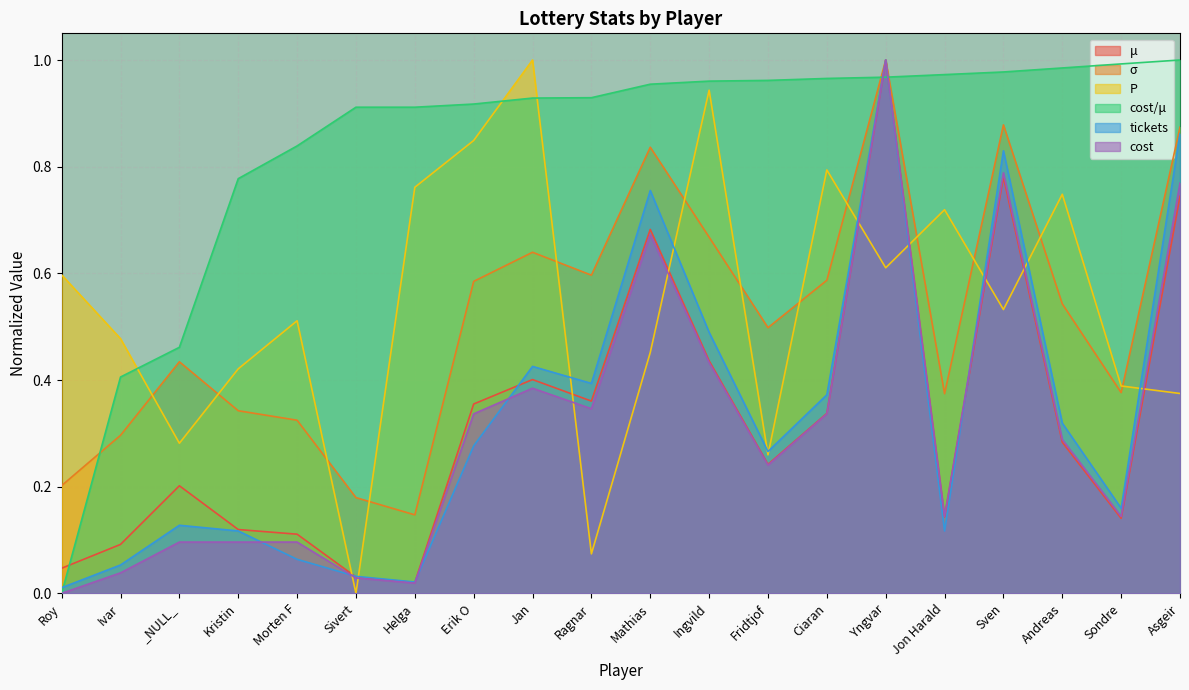

At which category does σ reach its first local valley?

Helga